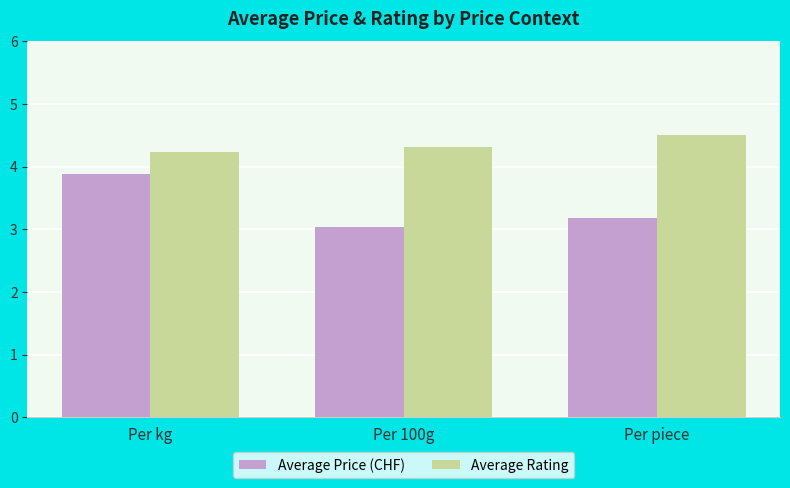

The value of Average Price (CHF) at Per kg is 3.9. True or false?

True